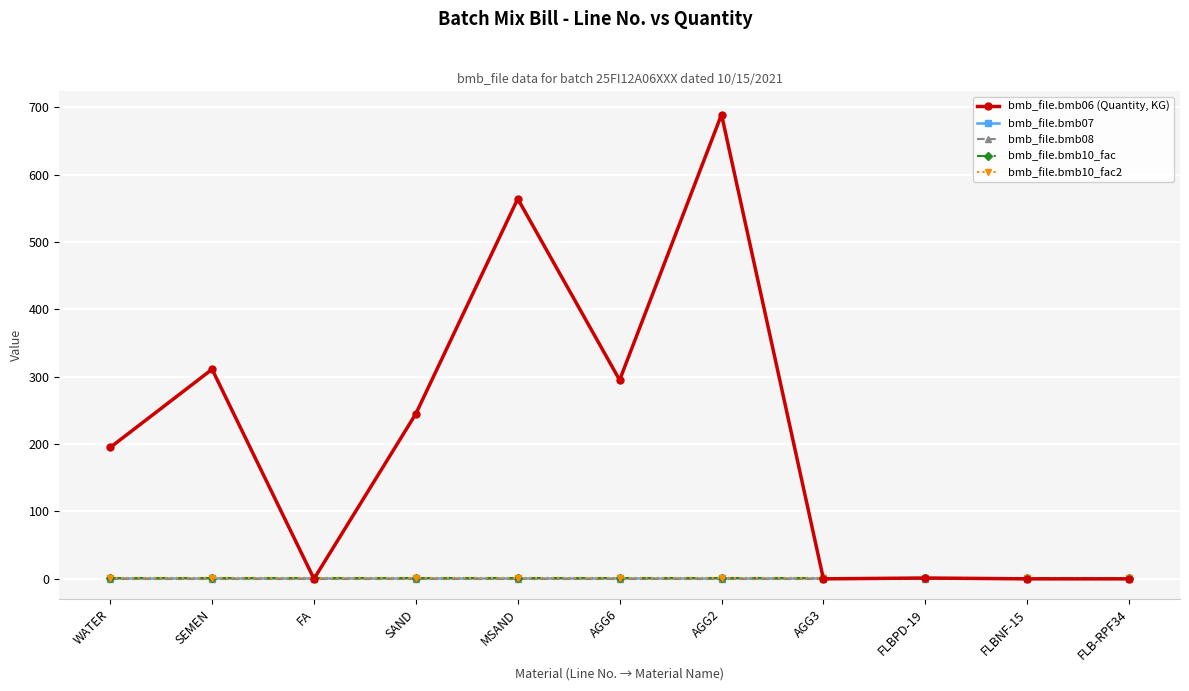

True or false: bmb_file.bmb10_fac has more than 1 interior local peaks.

False